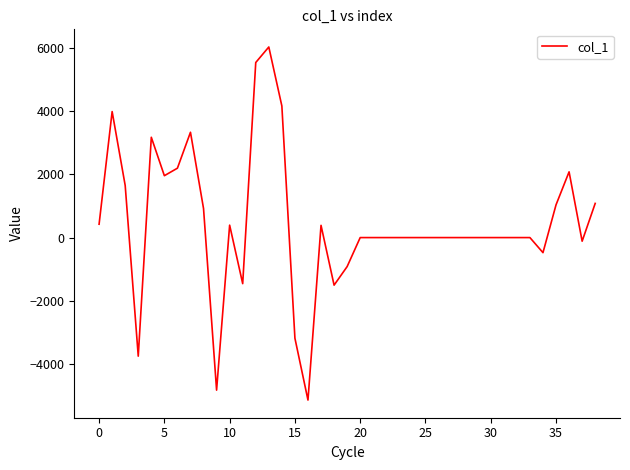

What is the maximum value shown in the chart?

6019.3